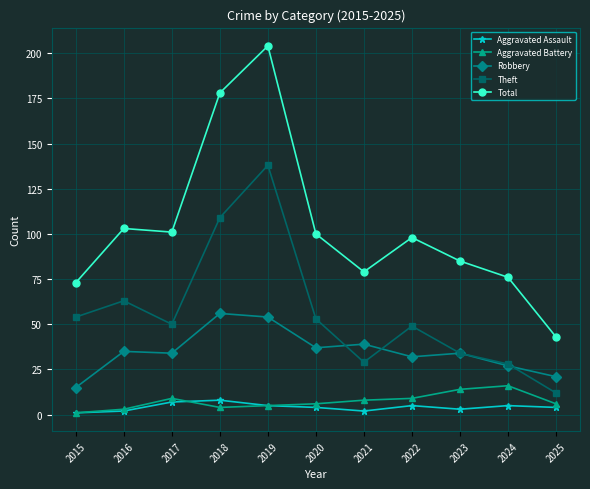

True or false: Aggravated Assault has a value of 1 at 2015.

True